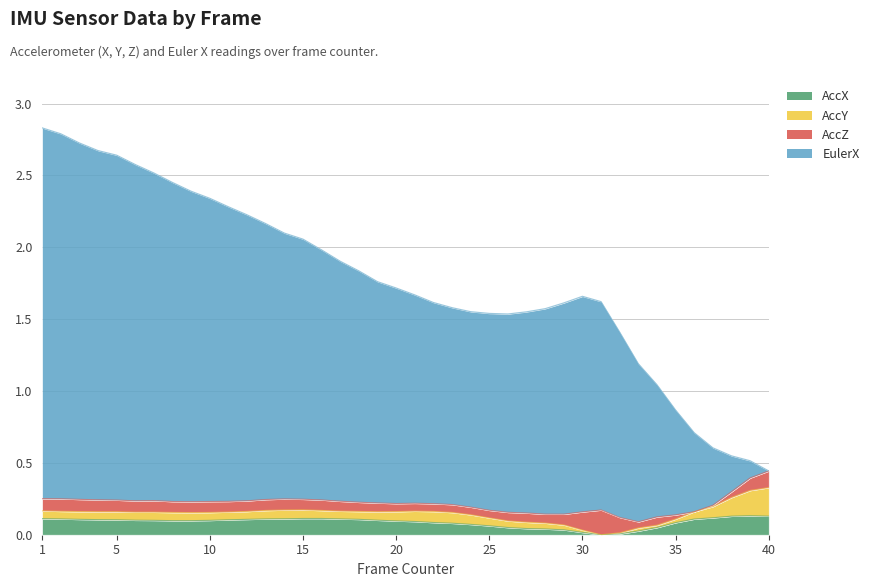

True or false: EulerX and AccX intersect in this chart.

False